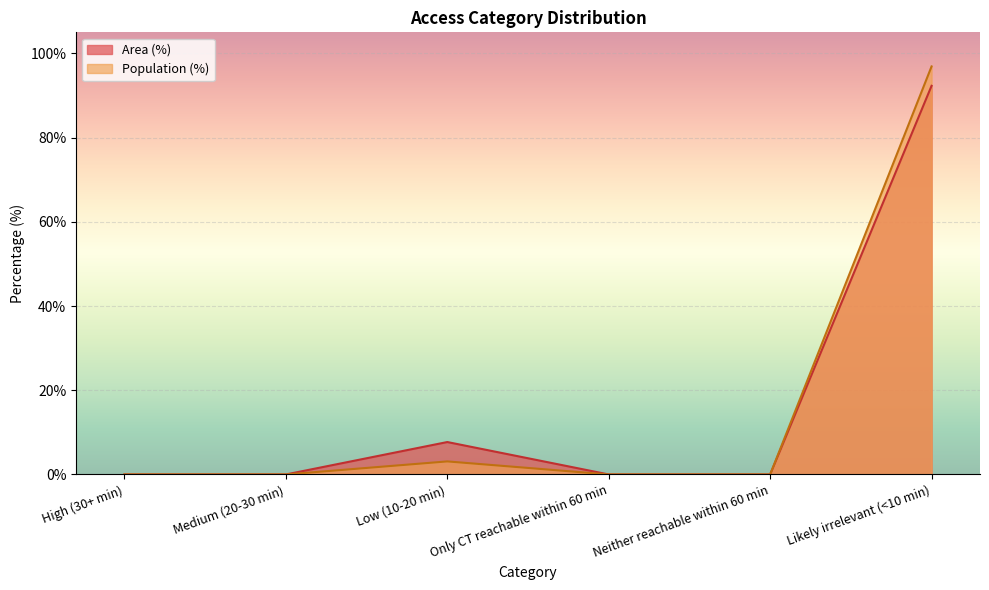

The value of Area (%) at Low (10-20 min) is 12.3. True or false?

False